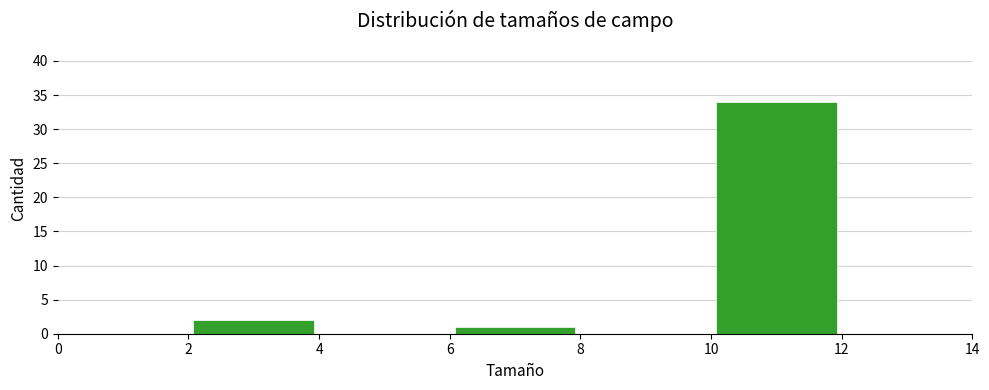

Reading left to right, list every bar in this chart as the range it spans on the x-axis followed by its height. The values are not printed on the chart, so give them approximately, as read against the axis.

0 to 2: 0
2 to 4: 2
4 to 6: 0
6 to 8: 1
8 to 10: 0
10 to 12: 34